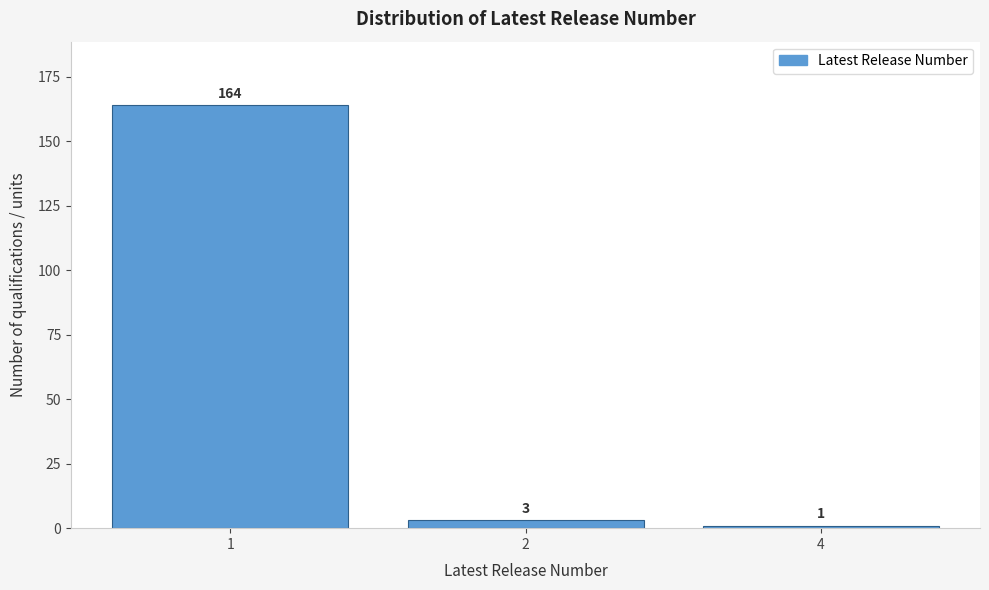

Reading right to left, extract all data points from this chart.

4=1	2=3	1=164